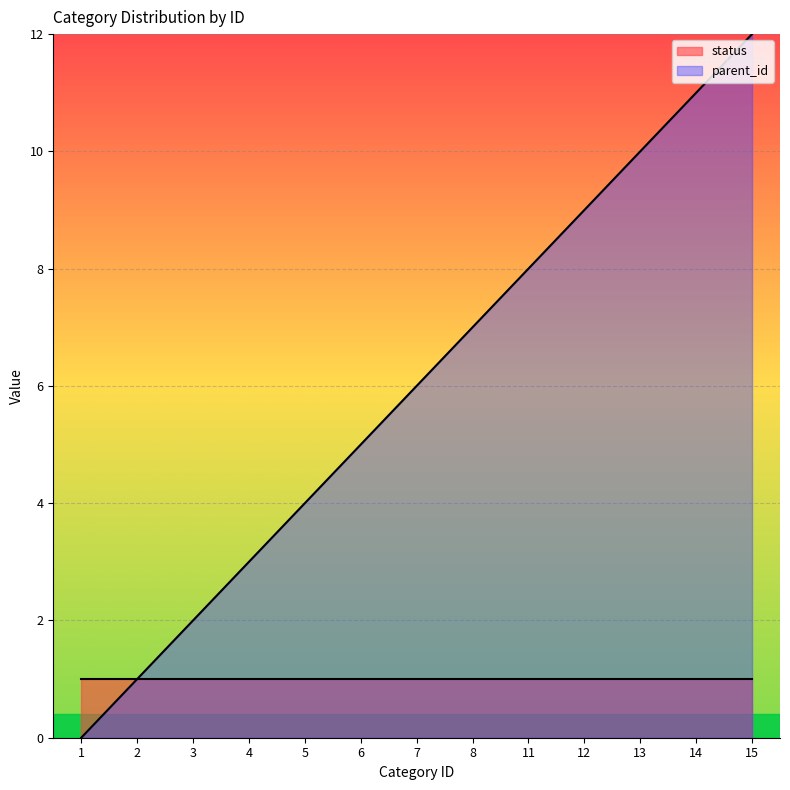

Approximately how many times larger is the value at 14 compared to 7?

1.8